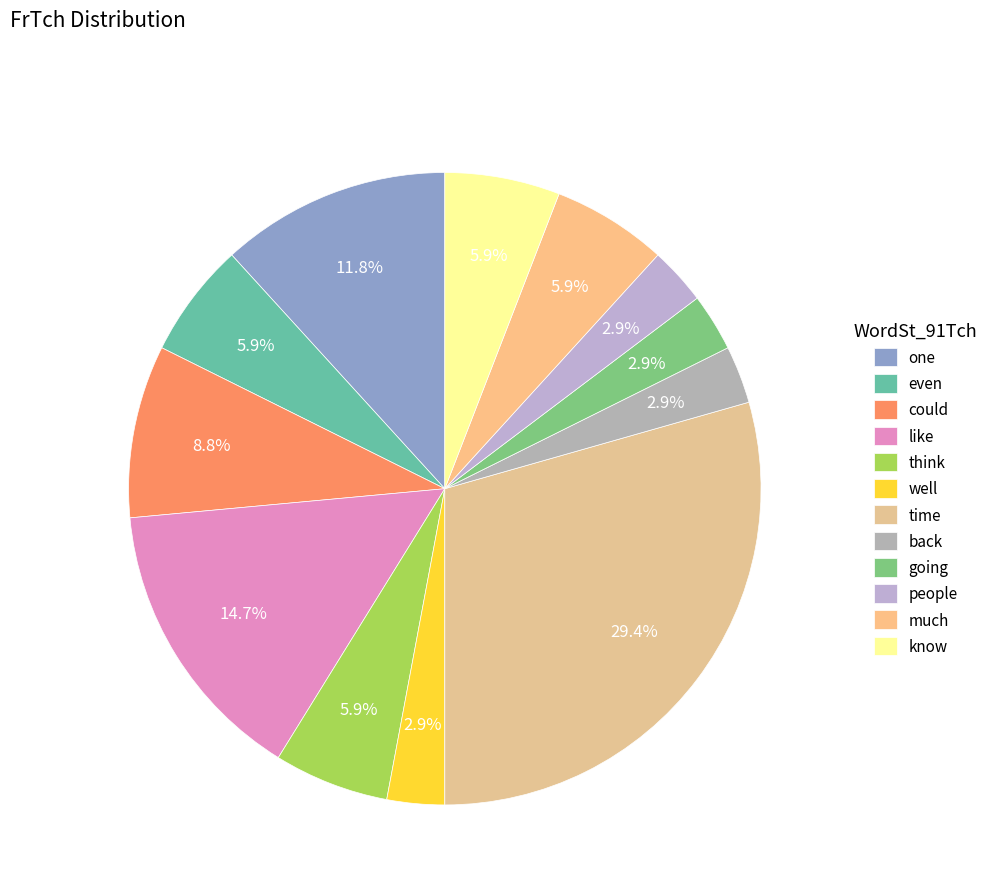

Combined, what portion of the pie is think and even?

11.8%